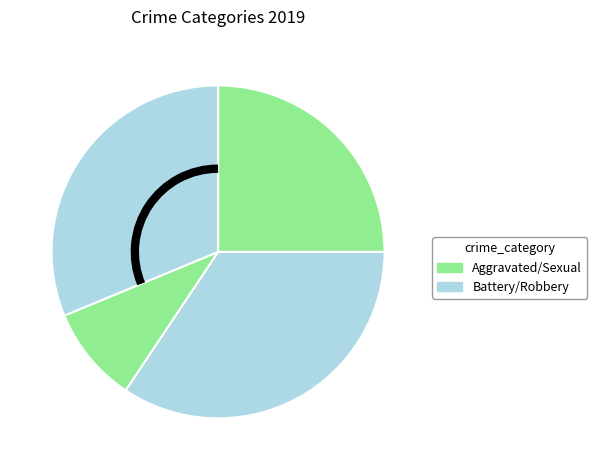

Count the number of slices in the pie.

4